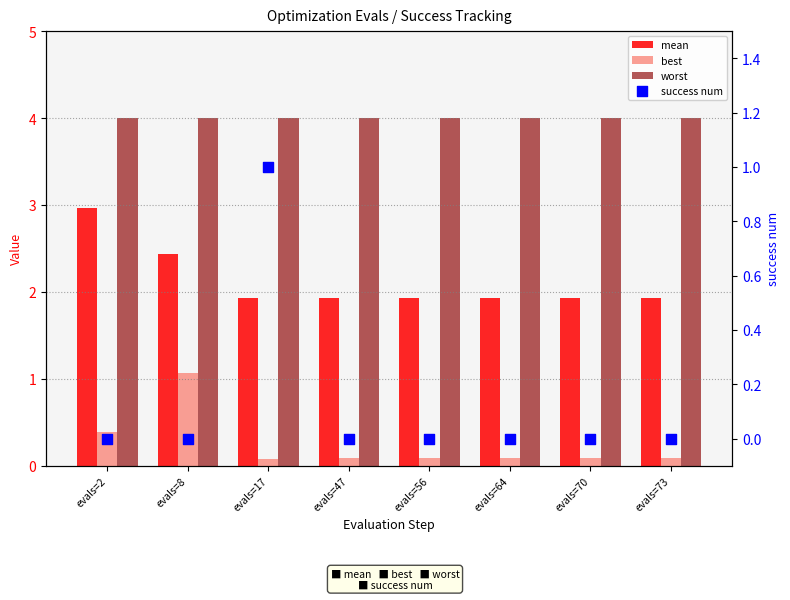

At how many categories does at least one series exceed 3?

8